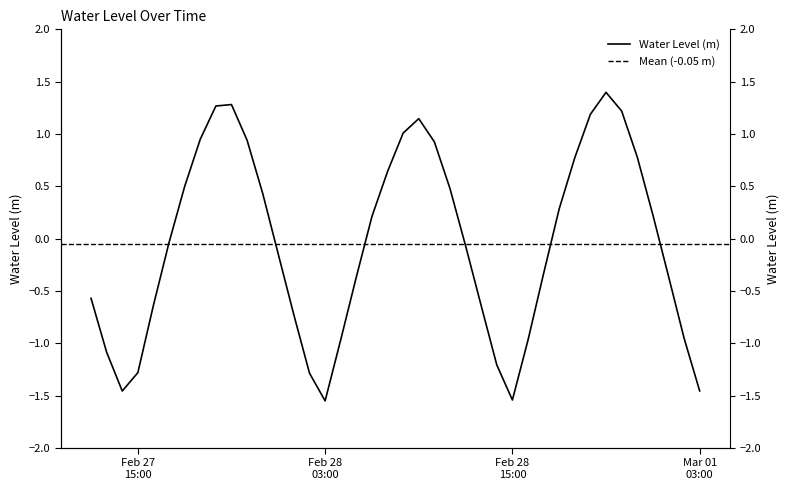

What is the value of the 27th point from the left?

-1.2